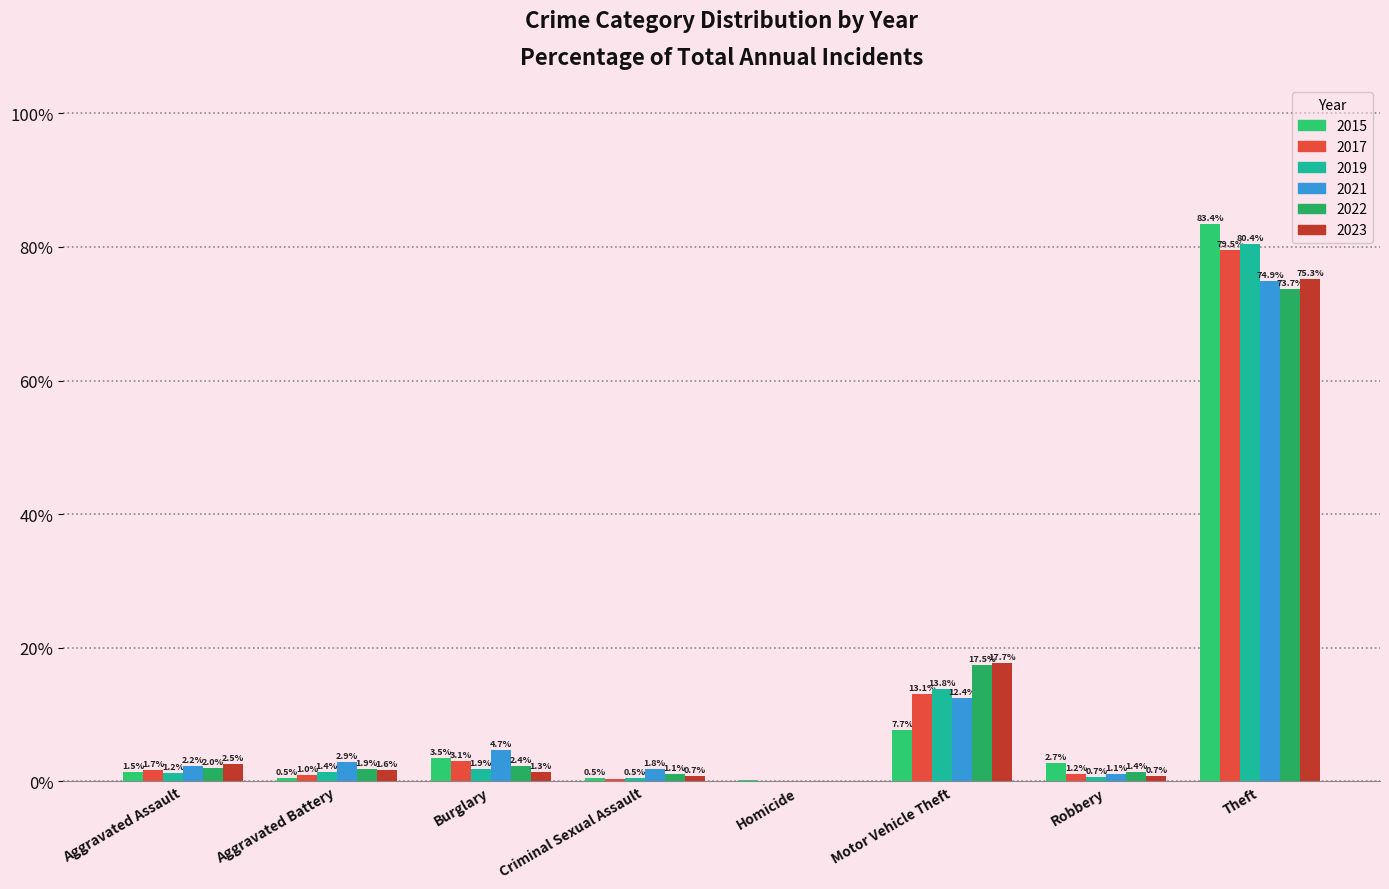

What is the difference between the 2019 values at Aggravated Assault and Robbery?

0.5